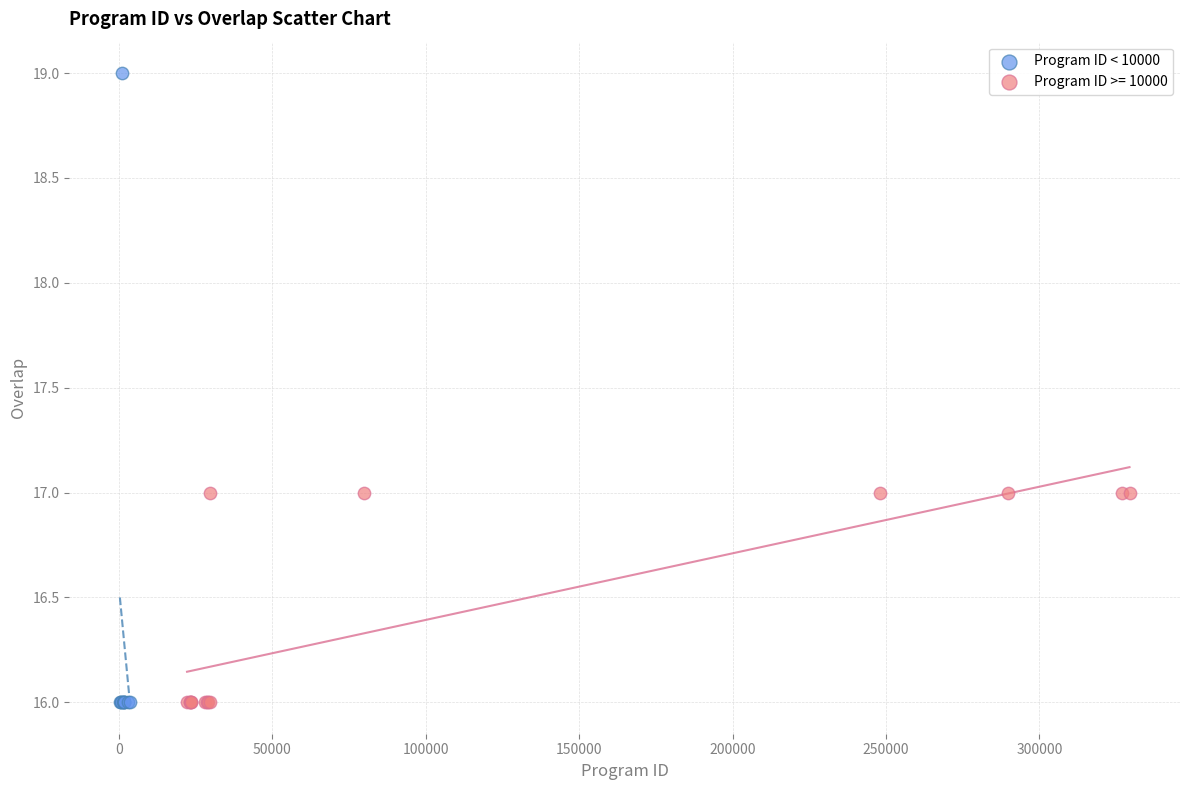

Which series reaches the maximum Y coordinate?

Program ID < 10000